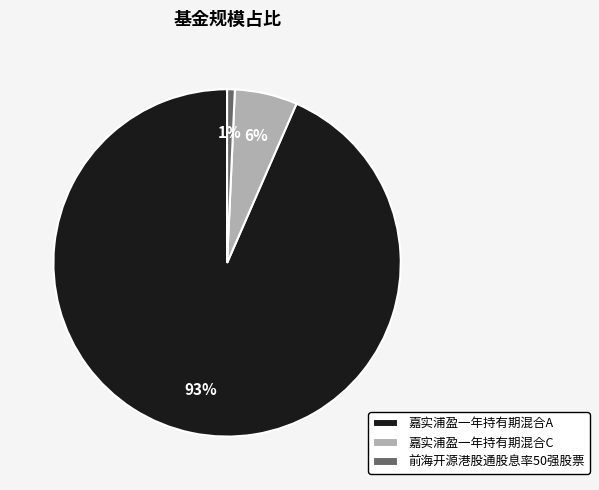

What percentage is the 嘉实浦盈一年持有期混合C slice, to the nearest percent?

6%